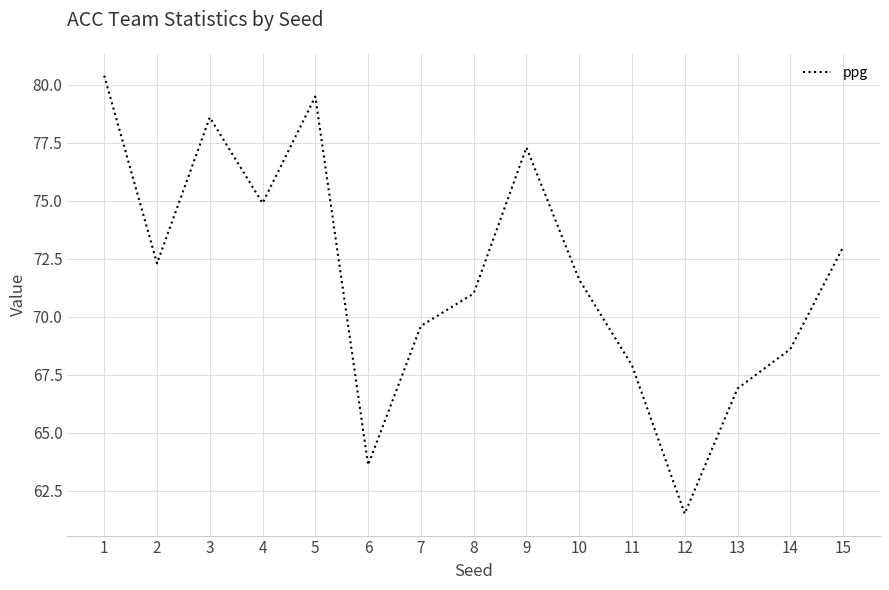

List the labels in order of value, largest first.

1, 5, 3, 9, 4, 15, 2, 10, 8, 7, 14, 11, 13, 6, 12